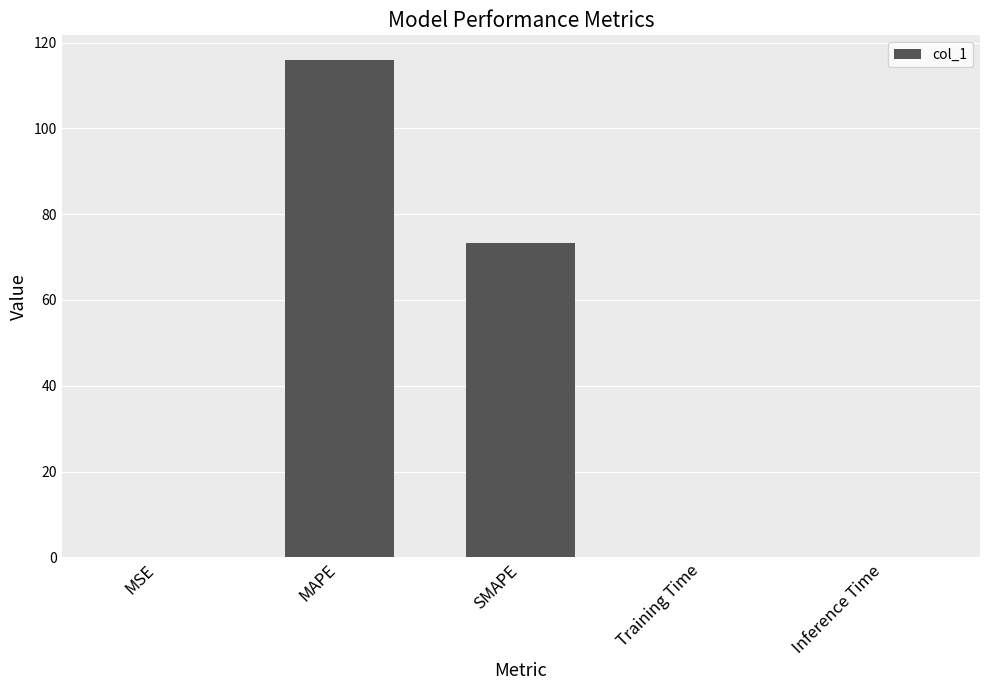

Are the bars horizontal?

No